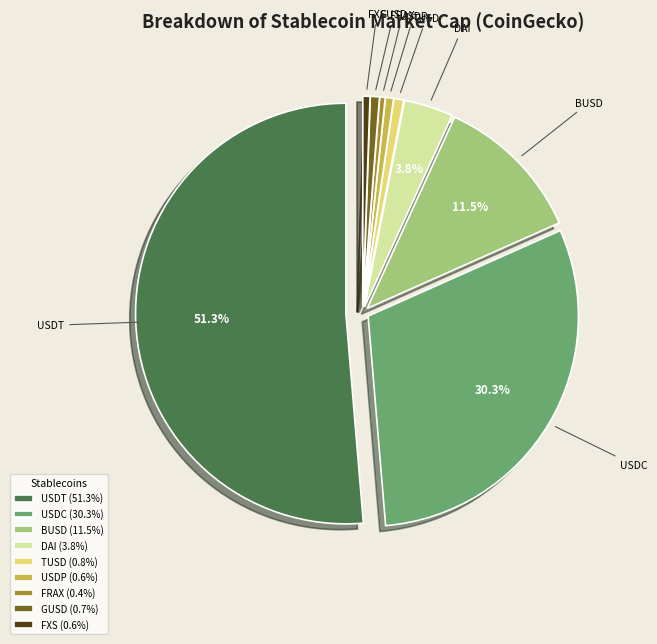

Which slice represents more than half of the pie?

USDT